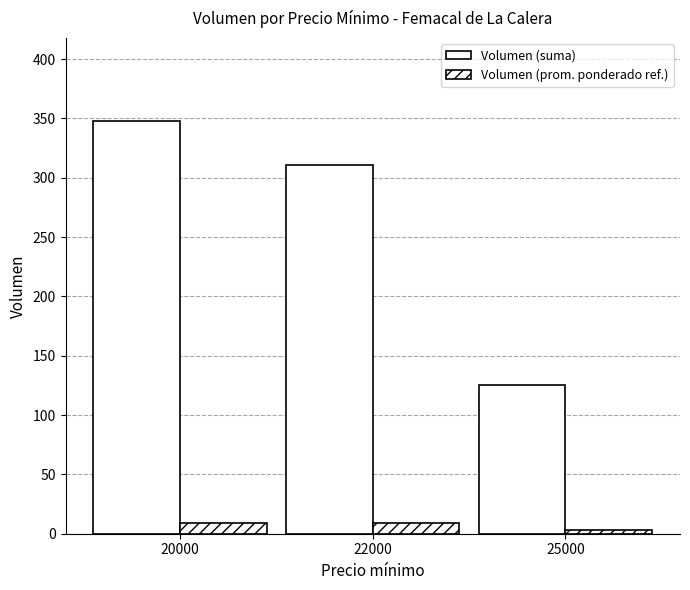

True or false: Volumen (prom. ponderado ref.) has a value of 6 at 22000.

False